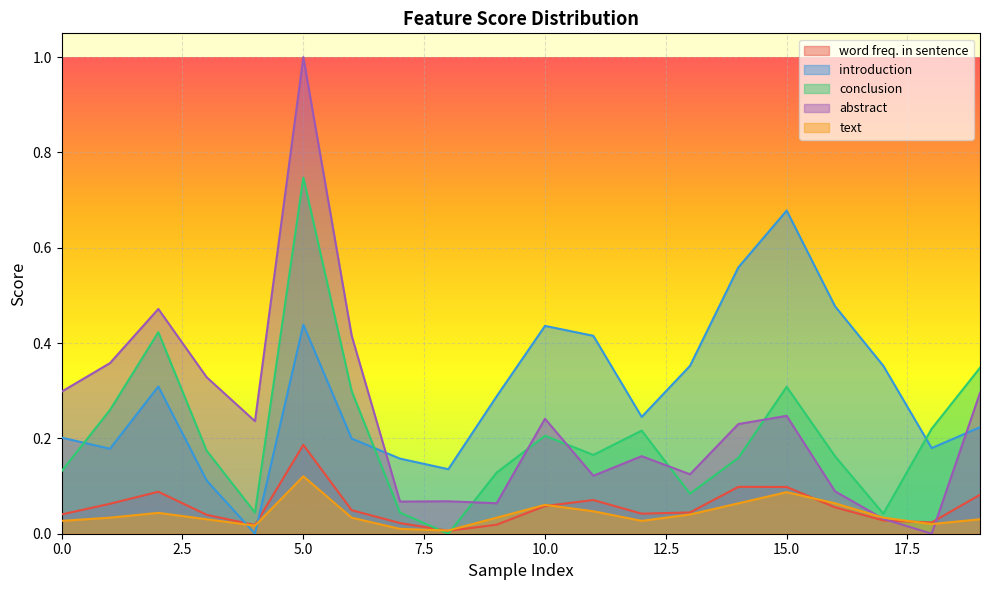

What is the sum of all word freq. in sentence values?

1.1